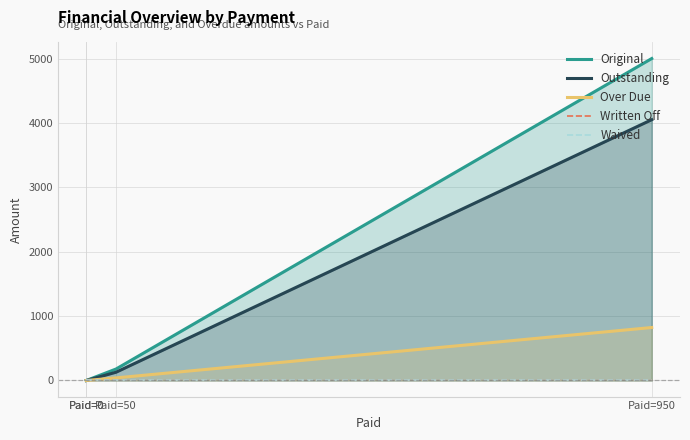

How many distinct data groups are displayed?

5